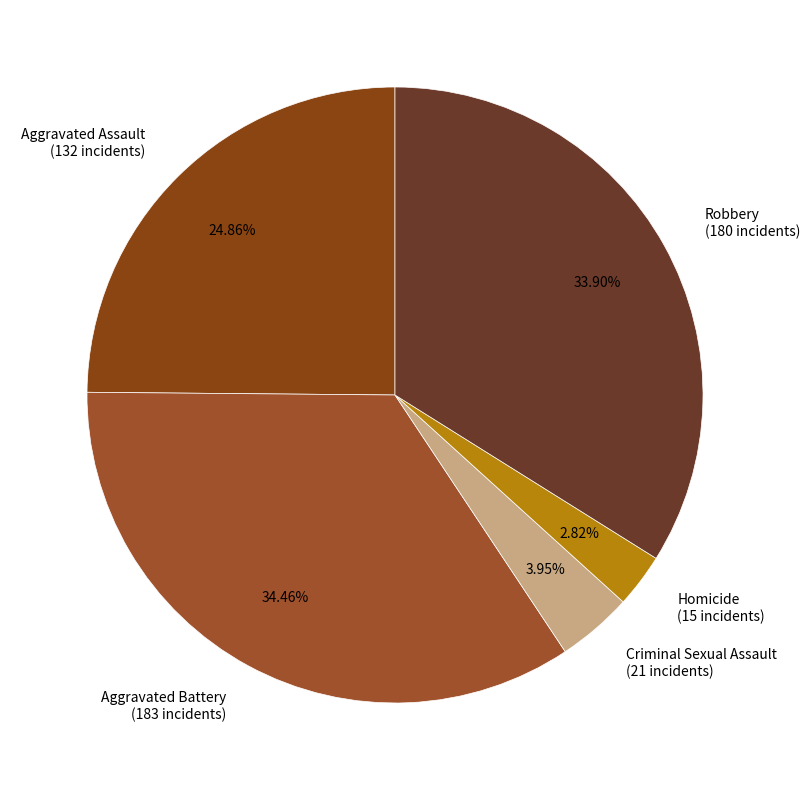

What is the smallest slice in the pie chart?

Homicide